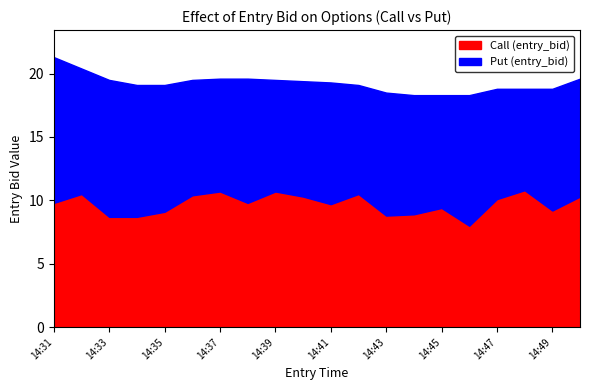

What is the spread (max minus min) of values at 14:40?

1.2